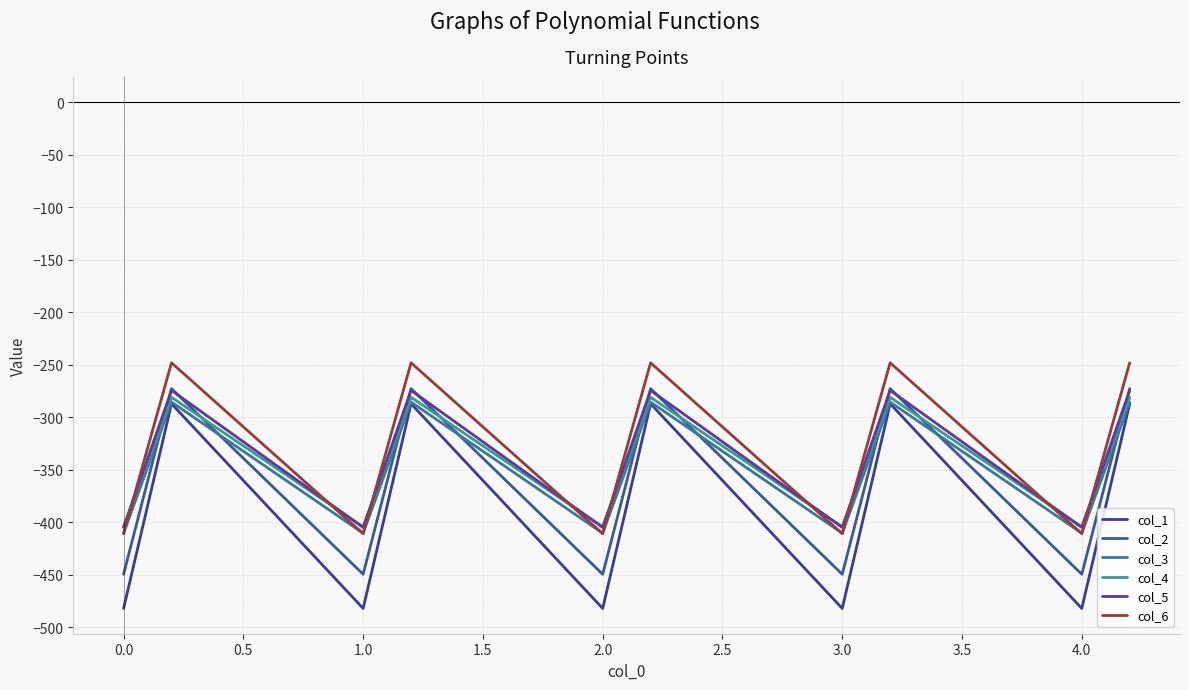

Which series ends up on top after the final intersection of col_5 and col_4?

col_5